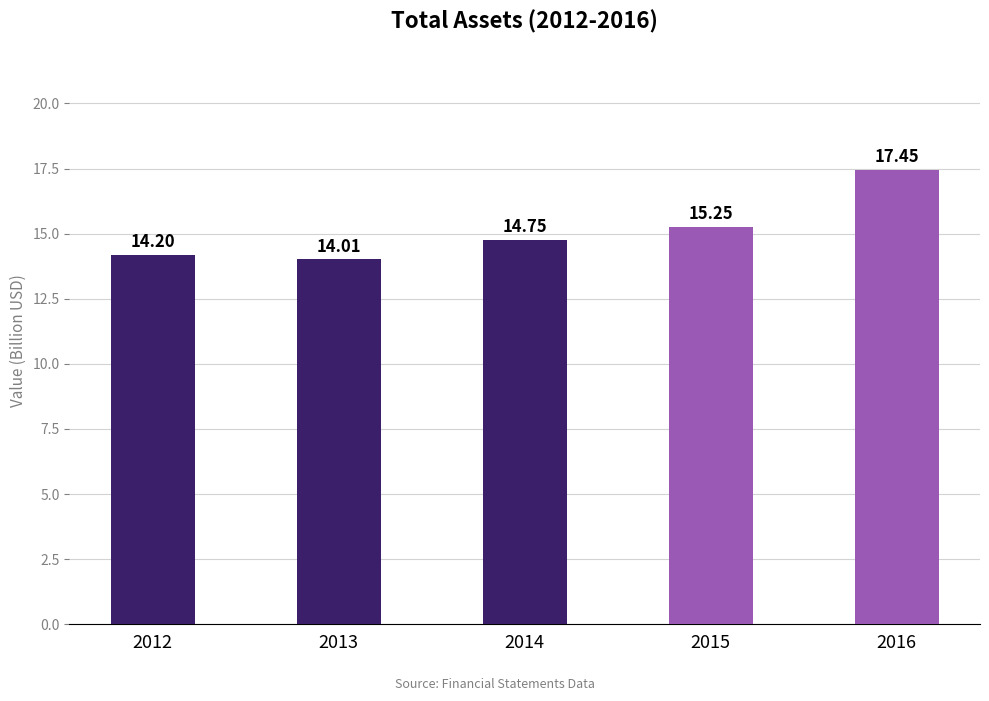

What is the value of the 4th bar from the left?

15.3